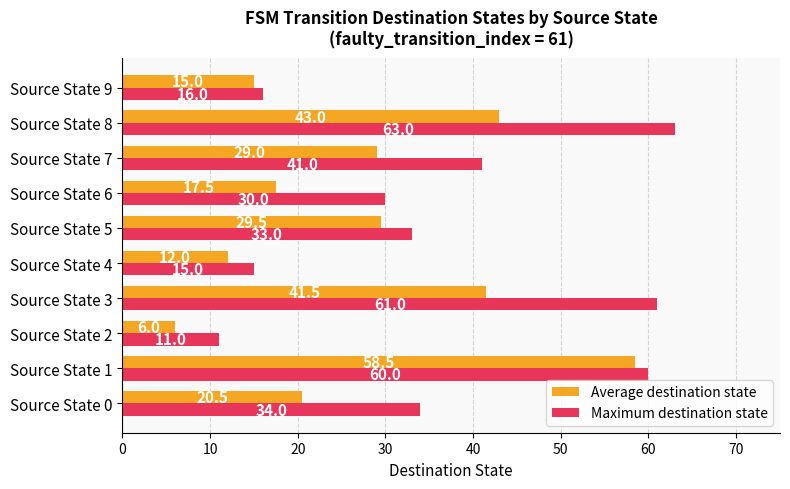

Is it true that Maximum destination state equals 41.0 at Source State 7?

True